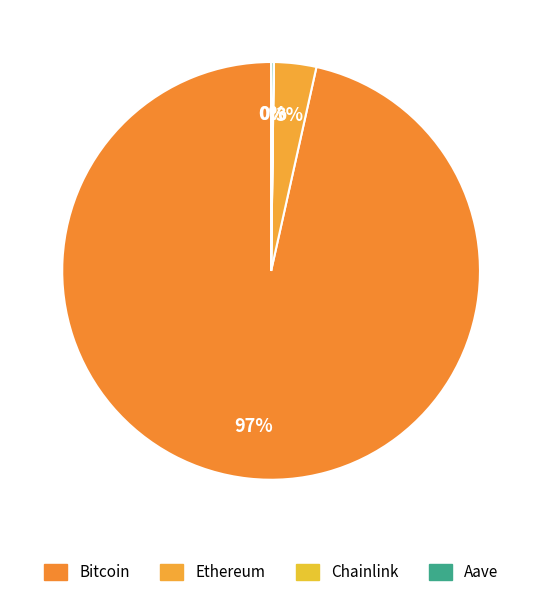

How many segments does this pie chart have?

4